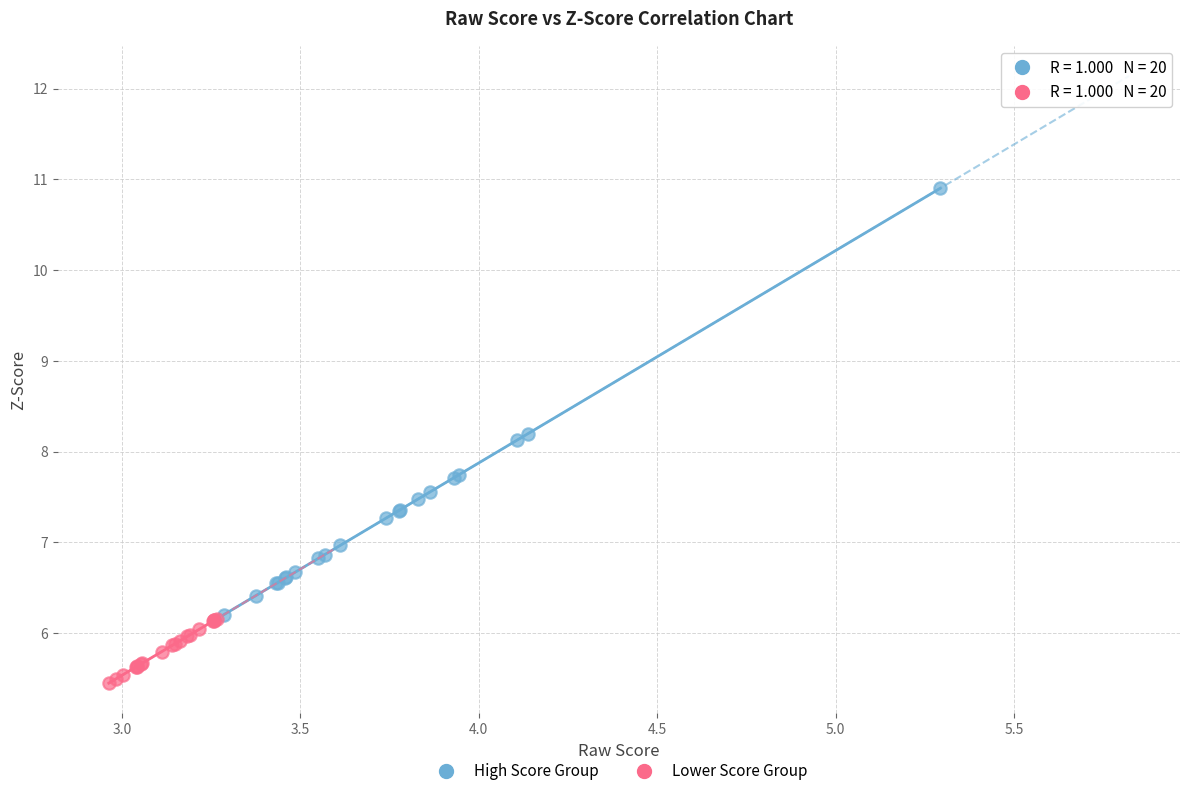

What are all the series names shown in the legend?

High Score Group, Lower Score Group